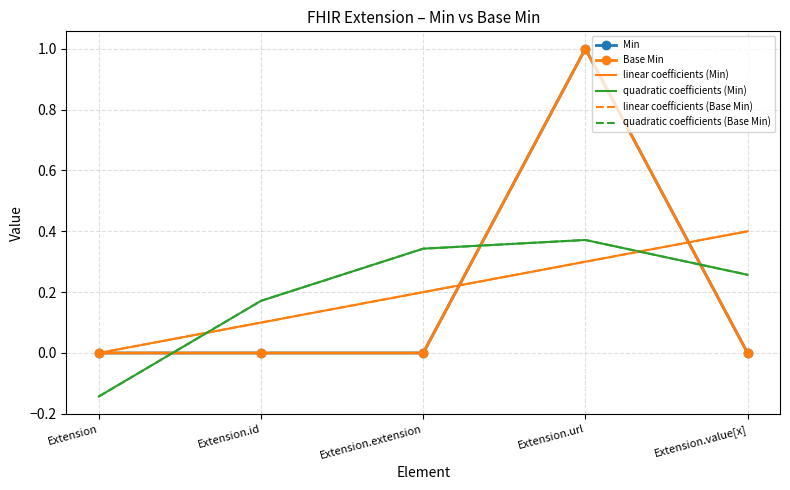

What is the difference between the highest and lowest values at Extension.extension?

0.3